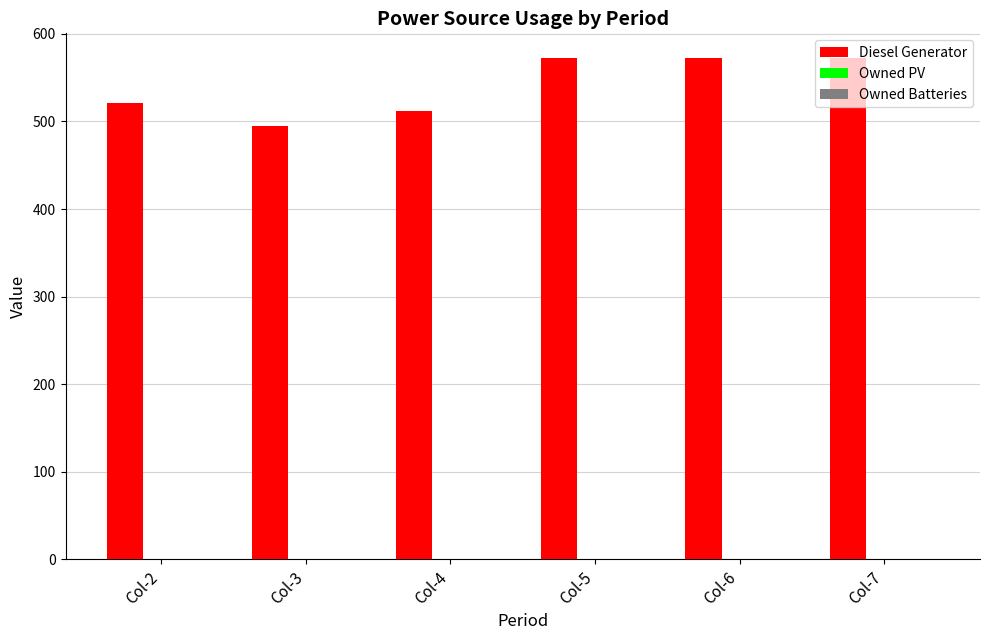

The value at Col-2 is 780. True or false?

False